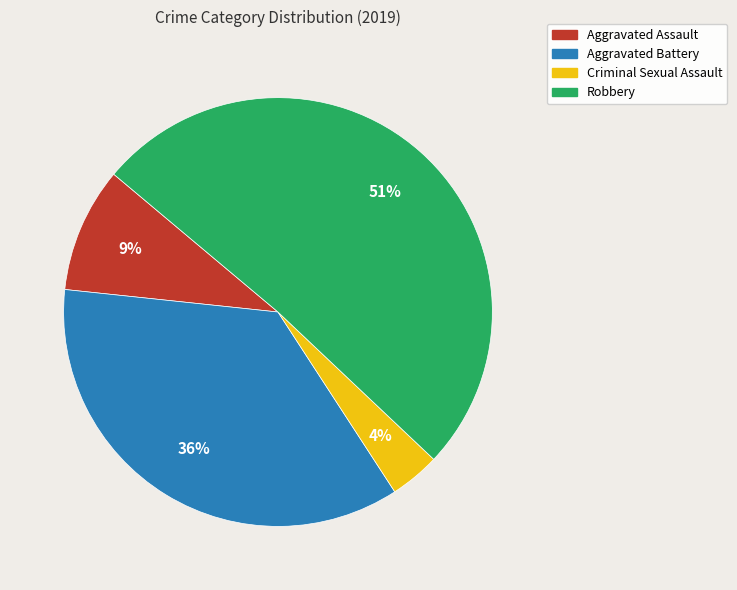

What percentage is the Robbery slice, to the nearest percent?

51%